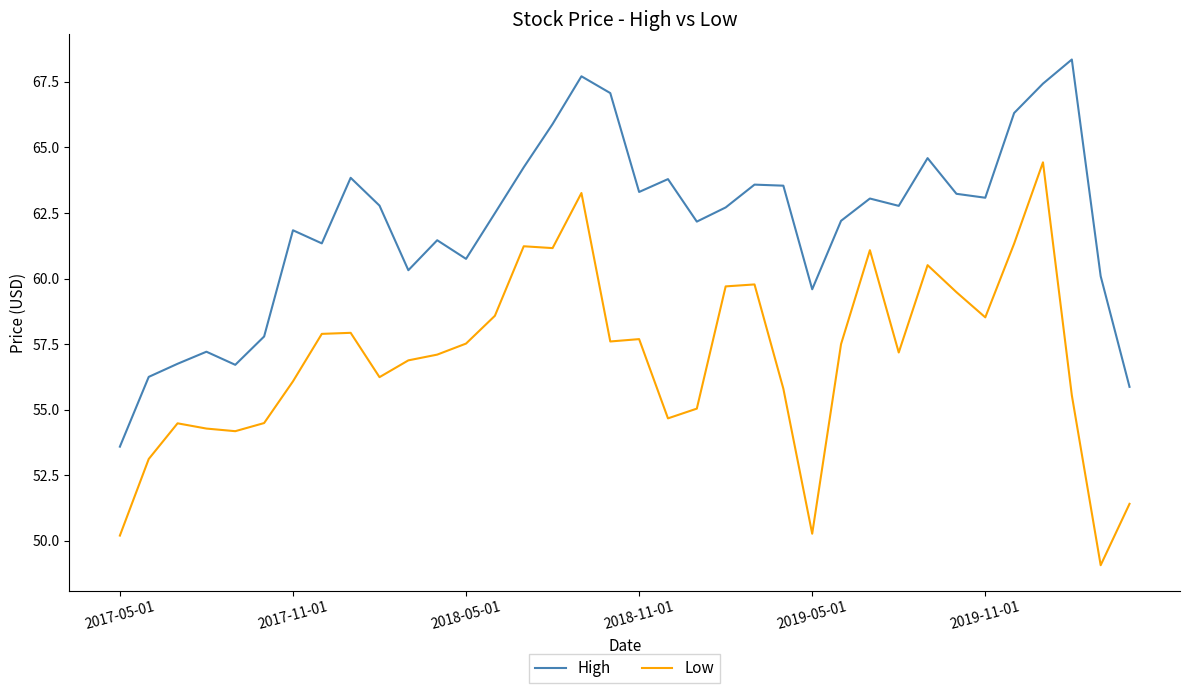

What is the average value of the Low series?

57.0